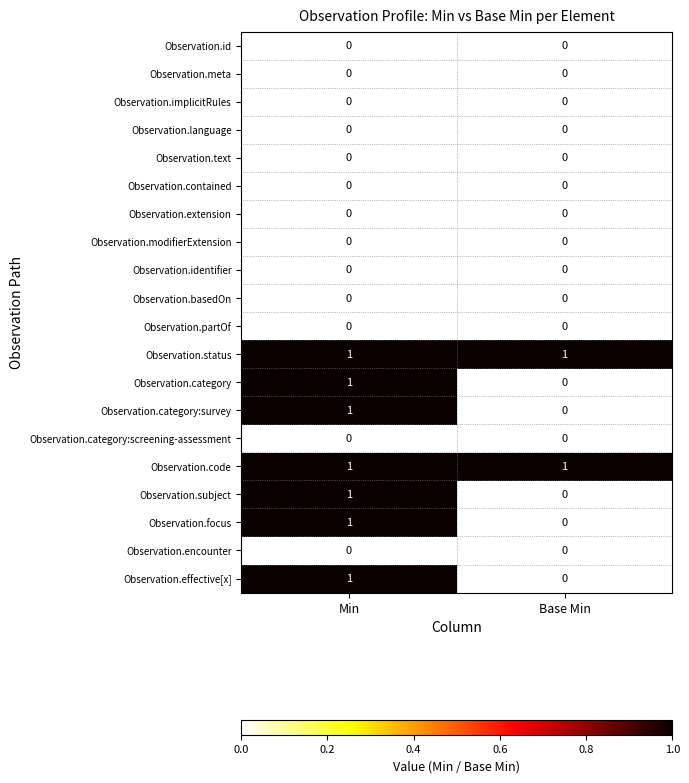

List the labels in order of Observation.subject value, largest first.

Min, Base Min